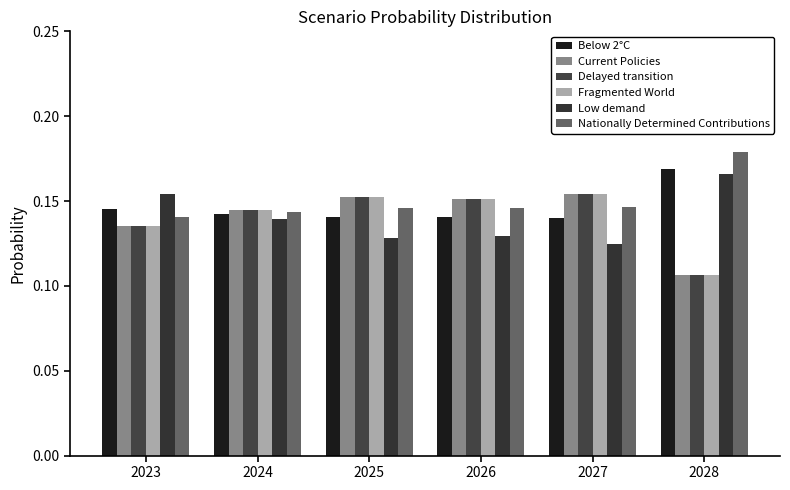

Does the chart contain any negative values?

No